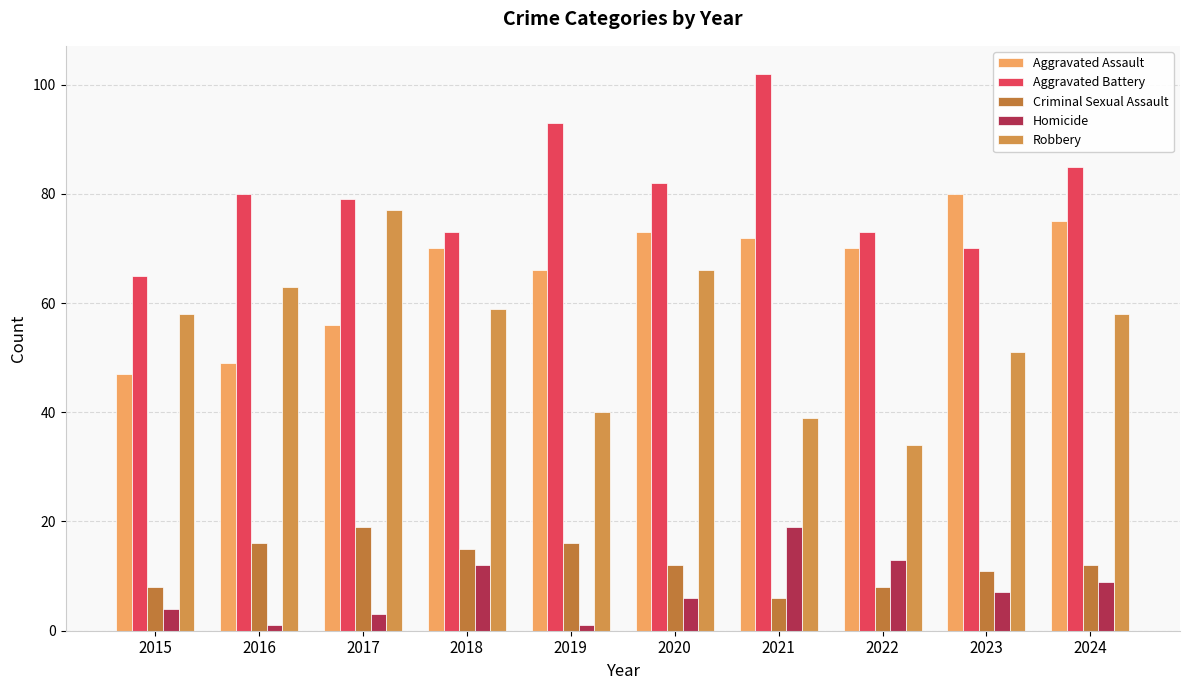

What is the sum of the Robbery values at 2022 and 2024?

92